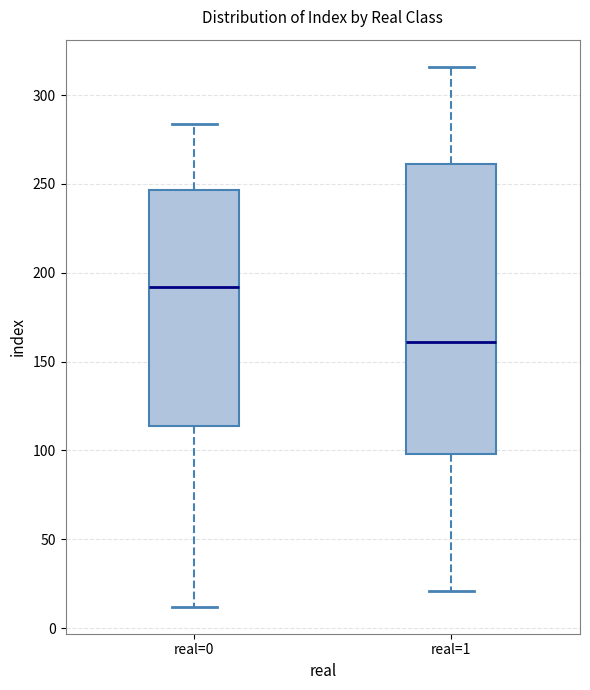

Reading left to right, transcribe this box plot: for each box, give where its median line is, the range the box spans, and where its two whiskers end, as read against the y-axis. The values are not printed on the chart, so give them approximately, as read against the axis.

real=0: median 190, box 115 to 245, whiskers 10 to 285
real=1: median 160, box 100 to 260, whiskers 20 to 315